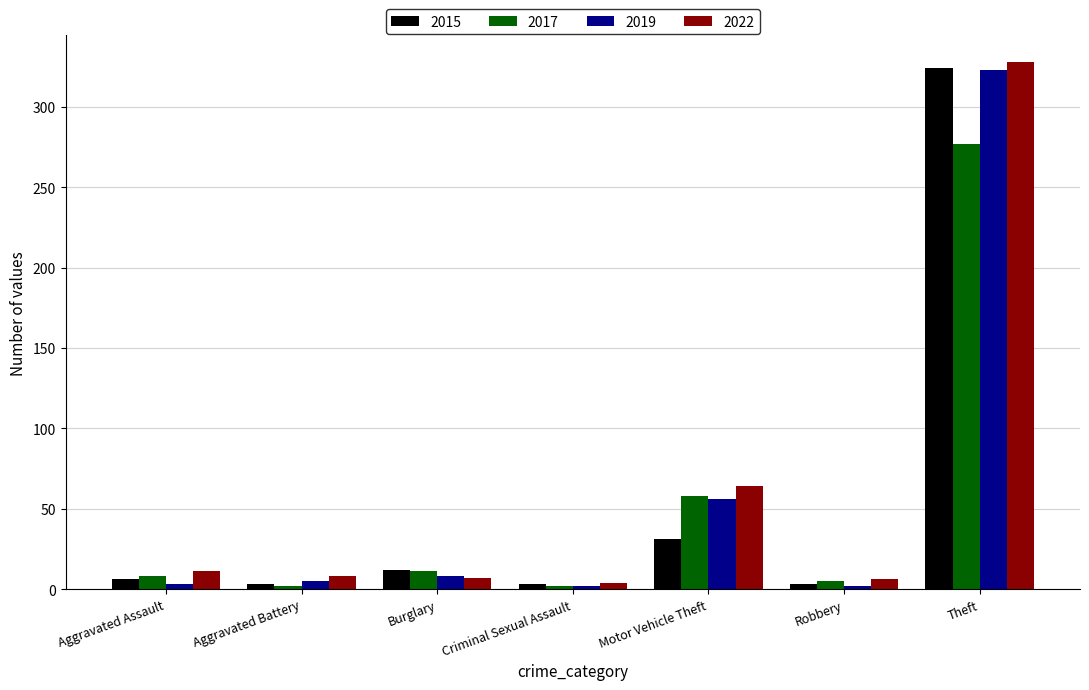

Which series has the widest spread of values?

2022